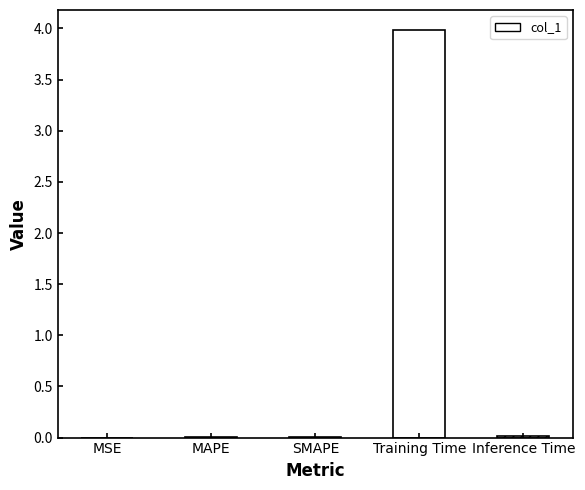

List the labels in order of value, largest first.

Training Time, Inference Time, MAPE, SMAPE, MSE